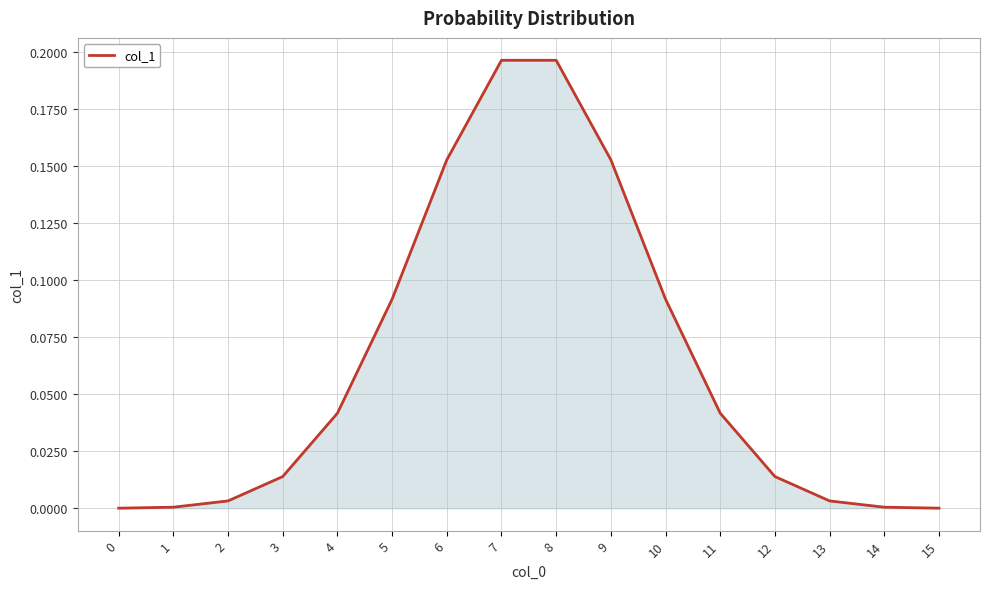

Which has a higher value, 0 or 3?

3